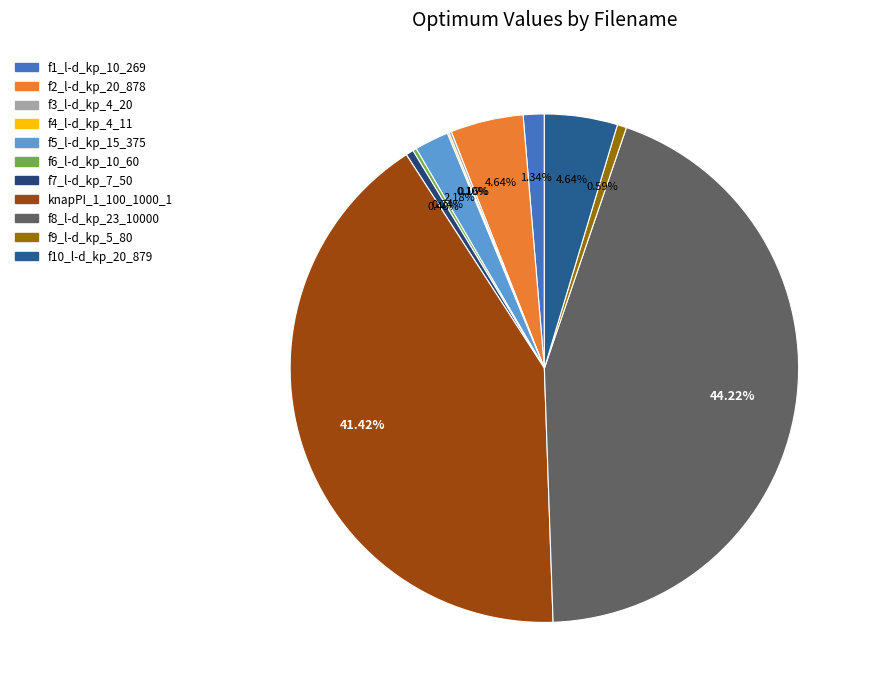

What percentage is the f9_l-d_kp_5_80 slice, to the nearest percent?

1%